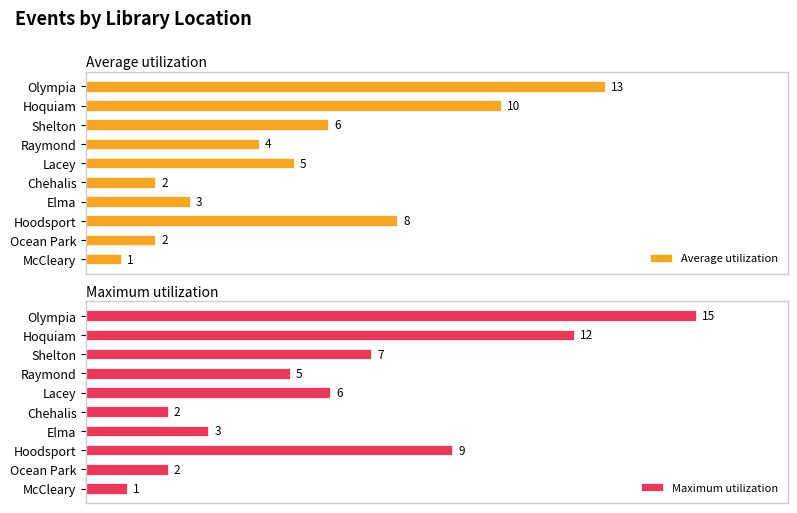

Which series has the widest spread of values?

Maximum utilization